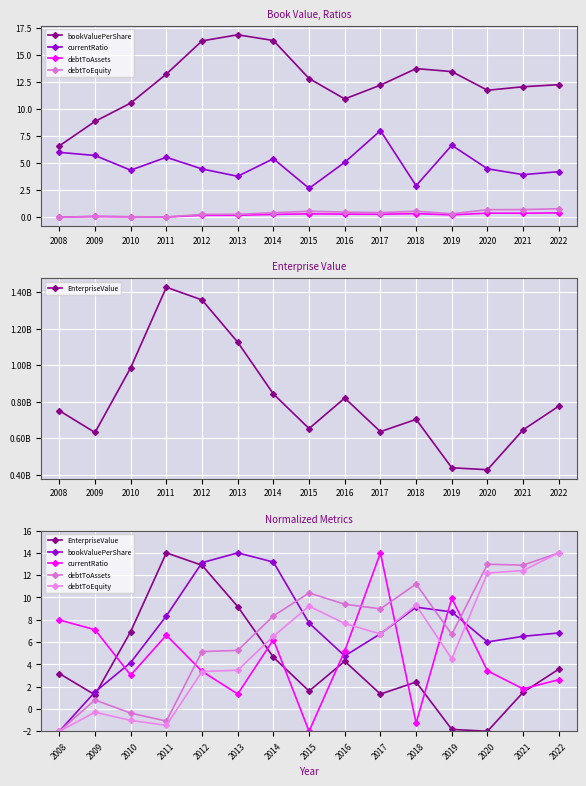

What is the total value across all series at 2008?

5.2